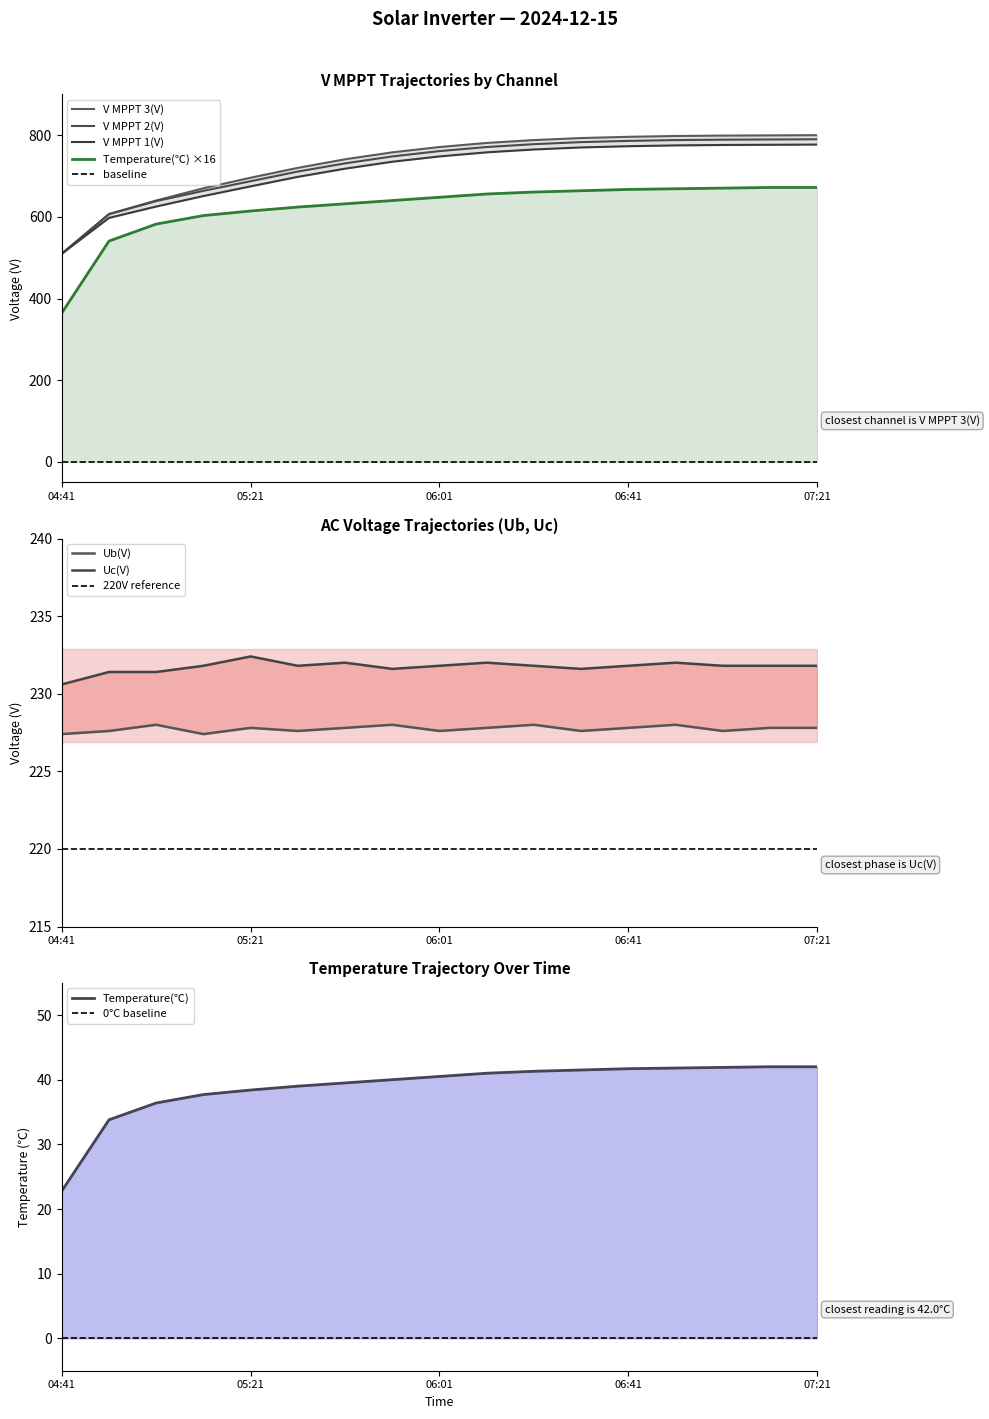

What is the approximate value of V MPPT 1(V) at 06:21?

765.0